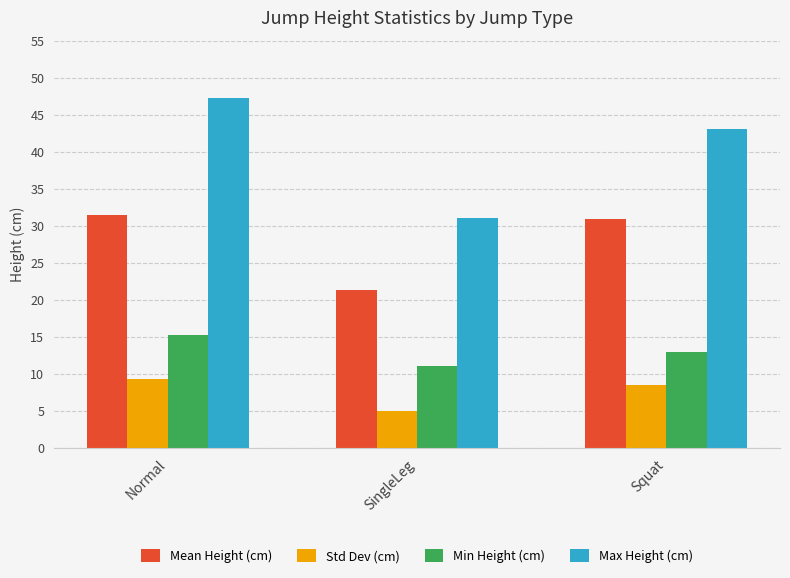

List the series in order of their overall mean, highest first.

Max Height (cm), Mean Height (cm), Min Height (cm), Std Dev (cm)